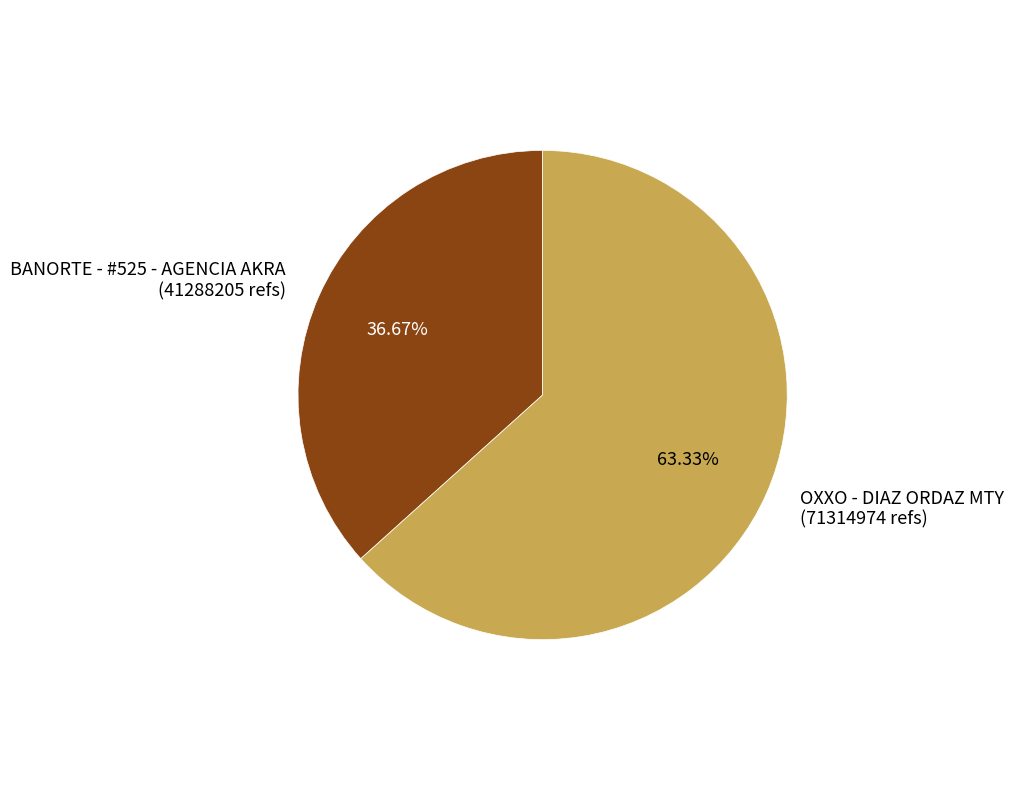

Rank the categories by value from highest to lowest.

OXXO - DIAZ ORDAZ MTY, BANORTE - #525 - AGENCIA AKRA